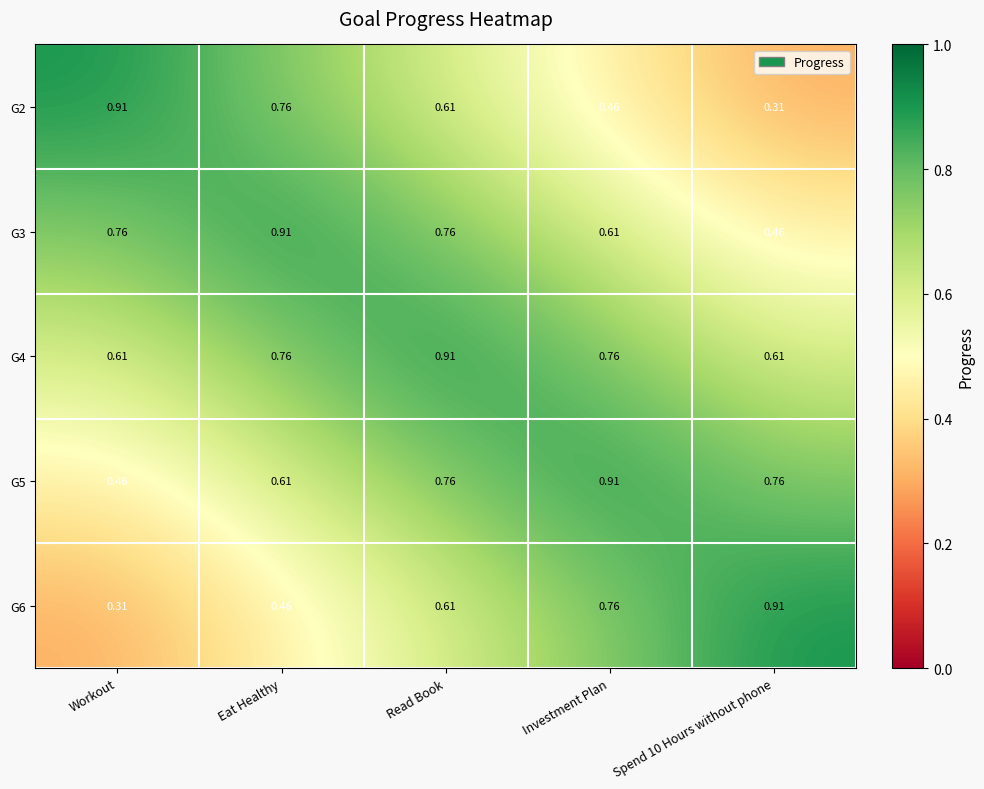

Is the value of G3 at Spend 10 Hours without phone greater than the value of G6 at Workout?

Yes